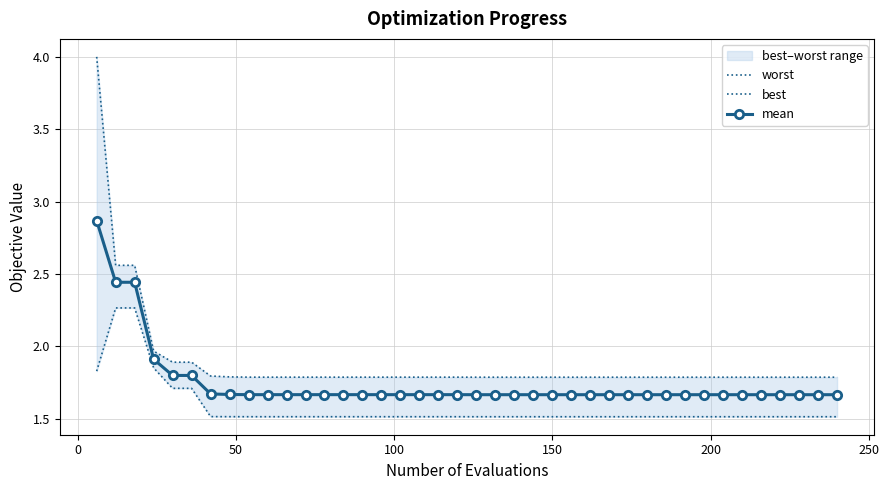

True or false: worst and best intersect in this chart.

False